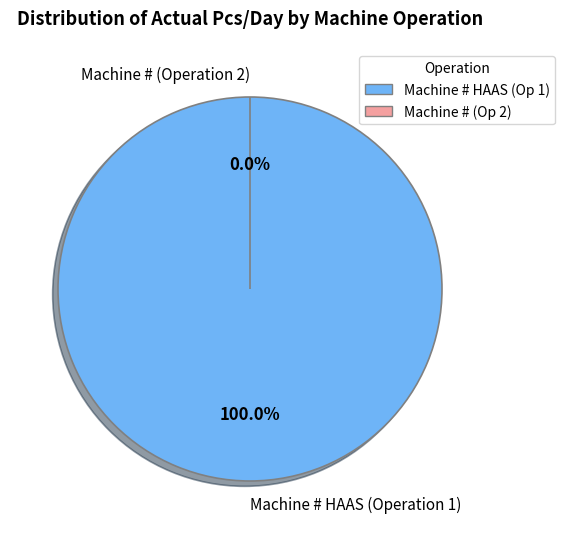

Is there any slice that represents more than half of the pie?

Yes